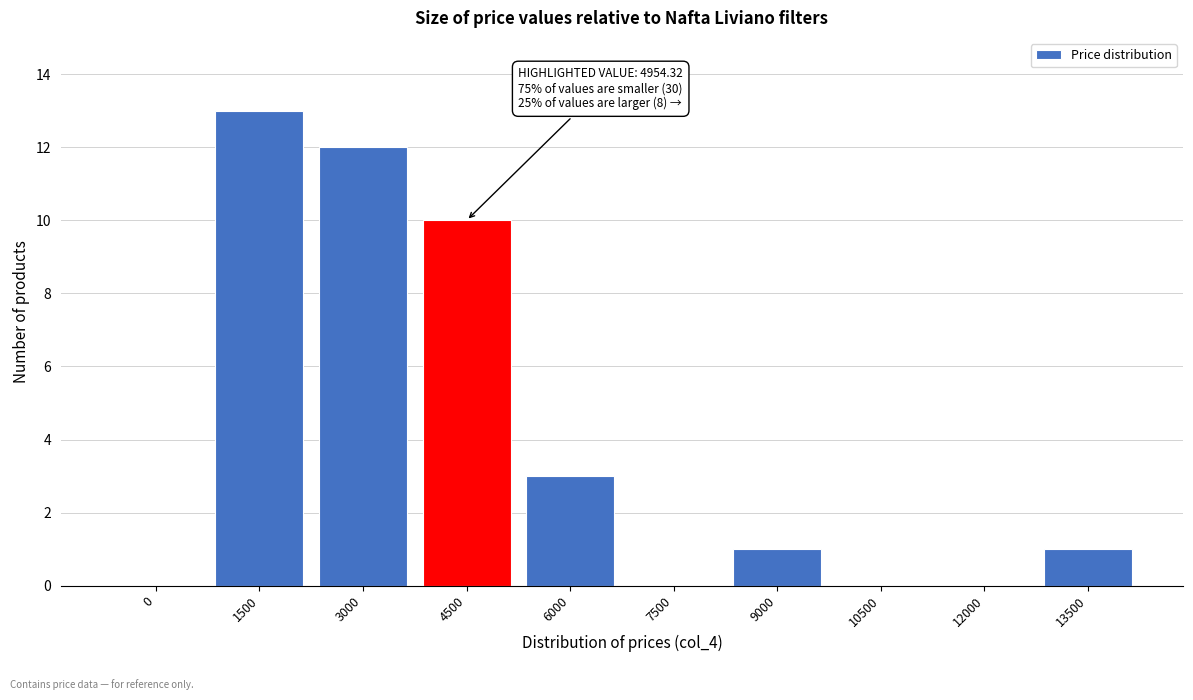

Reading left to right, list all the values displayed in this chart.

0=0	1500=13	3000=12	4500=10	6000=3	7500=0	9000=1	10500=0	12000=0	13500=1